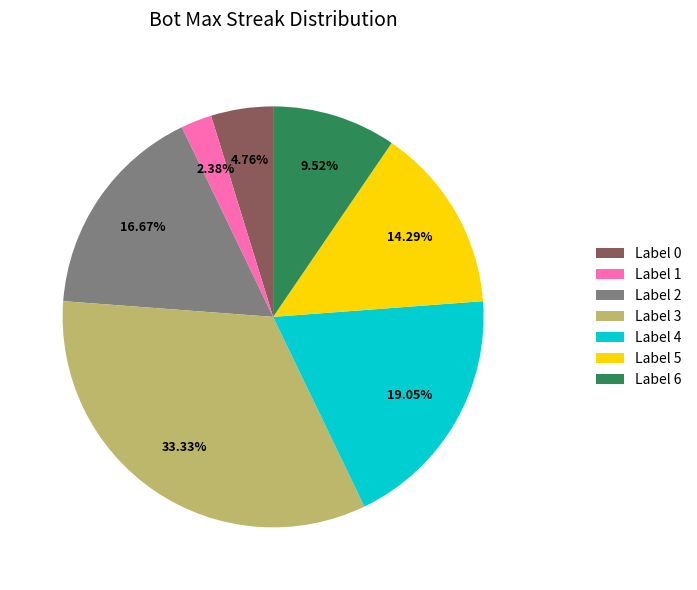

Which category has the biggest portion of the pie?

Label 3